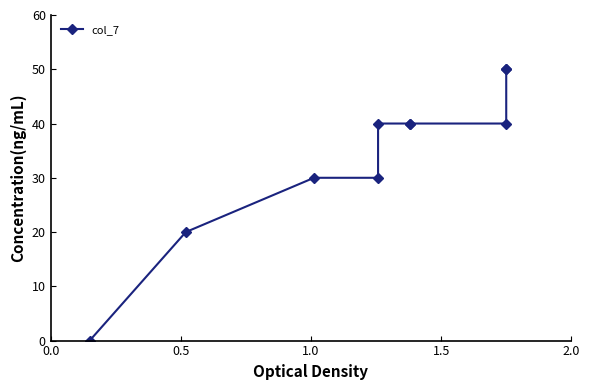

Is it true that the value at 0.0 is 0.0?

True